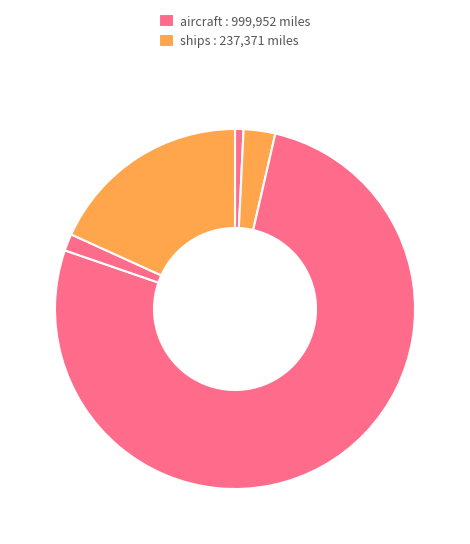

How many slices are in this pie chart?

5